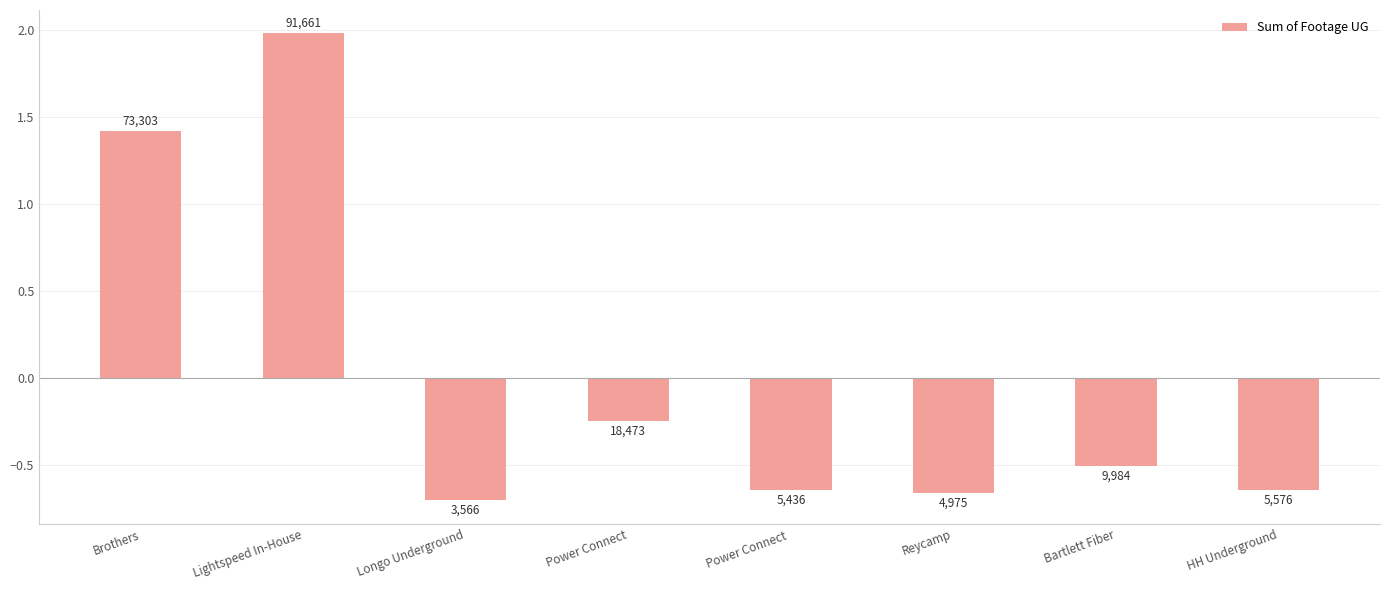

True or false: the data shows 1.4 at Brothers.

True